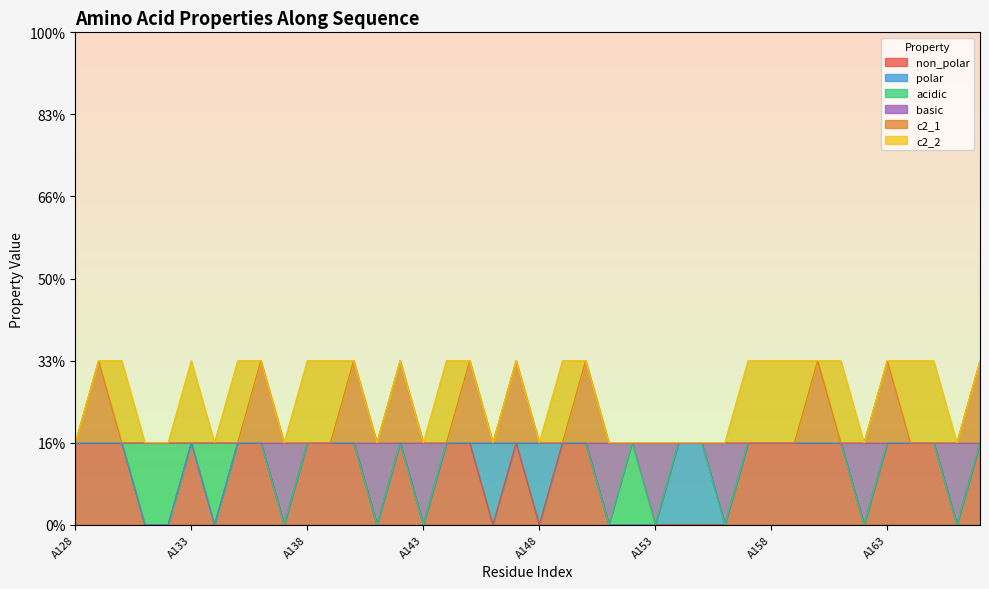

The value of non_polar at A149 is 1. True or false?

True